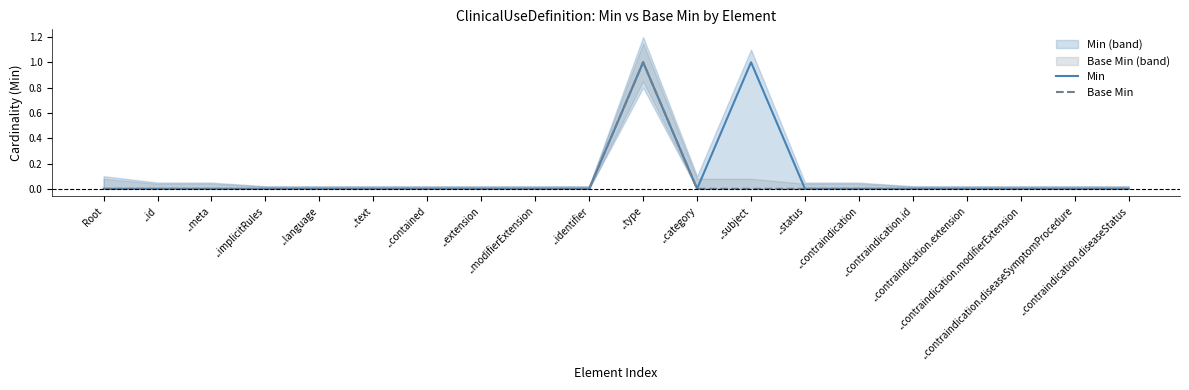

At which category does Min reach its first local valley?

..category